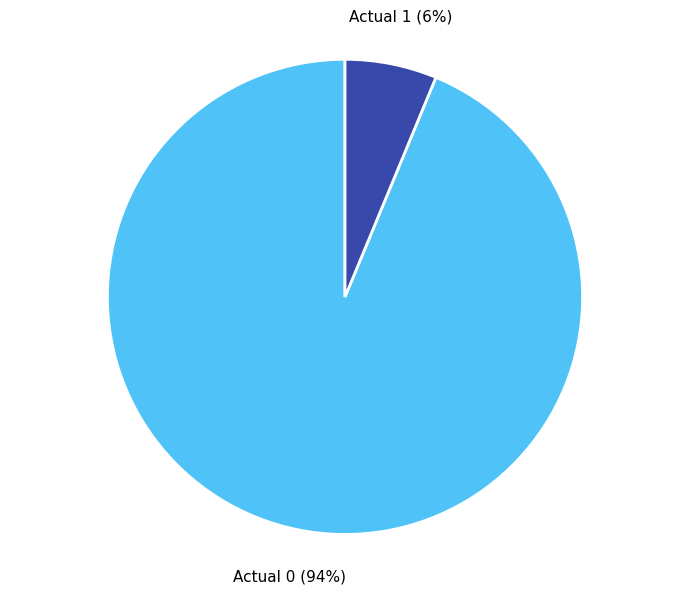

To the nearest percent, what is the combined percentage of Actual 1 and Actual 0?

100%